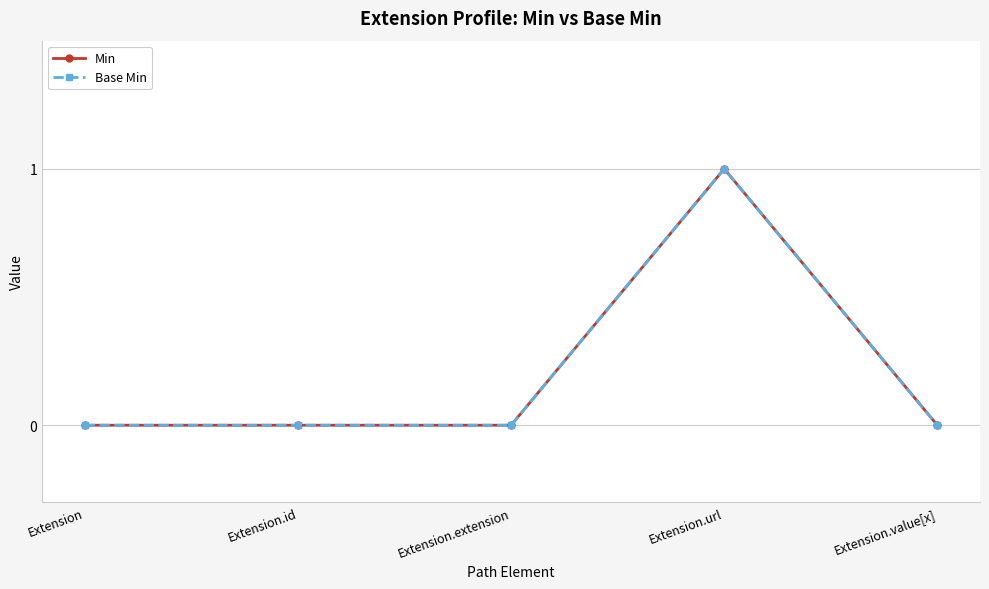

How many Min values are between 0 and 1?

5